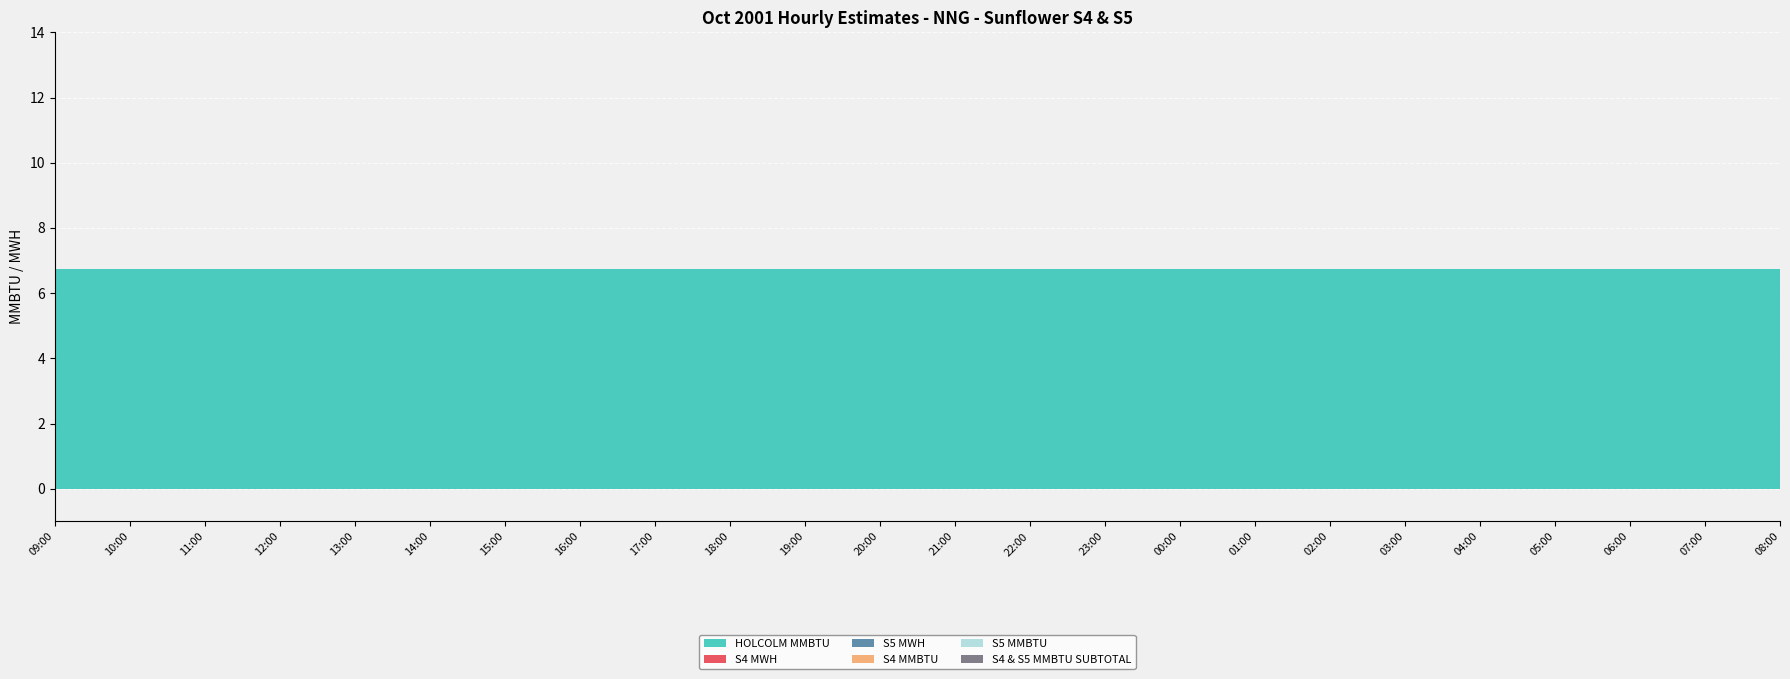

Reading left to right, what are all the values shown in this chart?

HOLCOLM MMBTU: 6.8	6.8	6.8	6.8	6.8	6.8	6.8	6.8	6.8	6.8	6.8	6.8	6.8	6.8	6.8	6.8	6.8	6.8	6.8	6.8	6.8	6.8	6.8	6.8
S4 MWH: 0.0	0.0	0.0	0.0	0.0	0.0	0.0	0.0	0.0	0.0	0.0	0.0	0.0	0.0	0.0	0.0	0.0	0.0	0.0	0.0	0.0	0.0	0.0	0.0
S5 MWH: 0.0	0.0	0.0	0.0	0.0	0.0	0.0	0.0	0.0	0.0	0.0	0.0	0.0	0.0	0.0	0.0	0.0	0.0	0.0	0.0	0.0	0.0	0.0	0.0
S4 MMBTU: 0.0	0.0	0.0	0.0	0.0	0.0	0.0	0.0	0.0	0.0	0.0	0.0	0.0	0.0	0.0	0.0	0.0	0.0	0.0	0.0	0.0	0.0	0.0	0.0
S5 MMBTU: 0.0	0.0	0.0	0.0	0.0	0.0	0.0	0.0	0.0	0.0	0.0	0.0	0.0	0.0	0.0	0.0	0.0	0.0	0.0	0.0	0.0	0.0	0.0	0.0
S4 & S5 MMBTU SUBTOTAL: 0.0	0.0	0.0	0.0	0.0	0.0	0.0	0.0	0.0	0.0	0.0	0.0	0.0	0.0	0.0	0.0	0.0	0.0	0.0	0.0	0.0	0.0	0.0	0.0